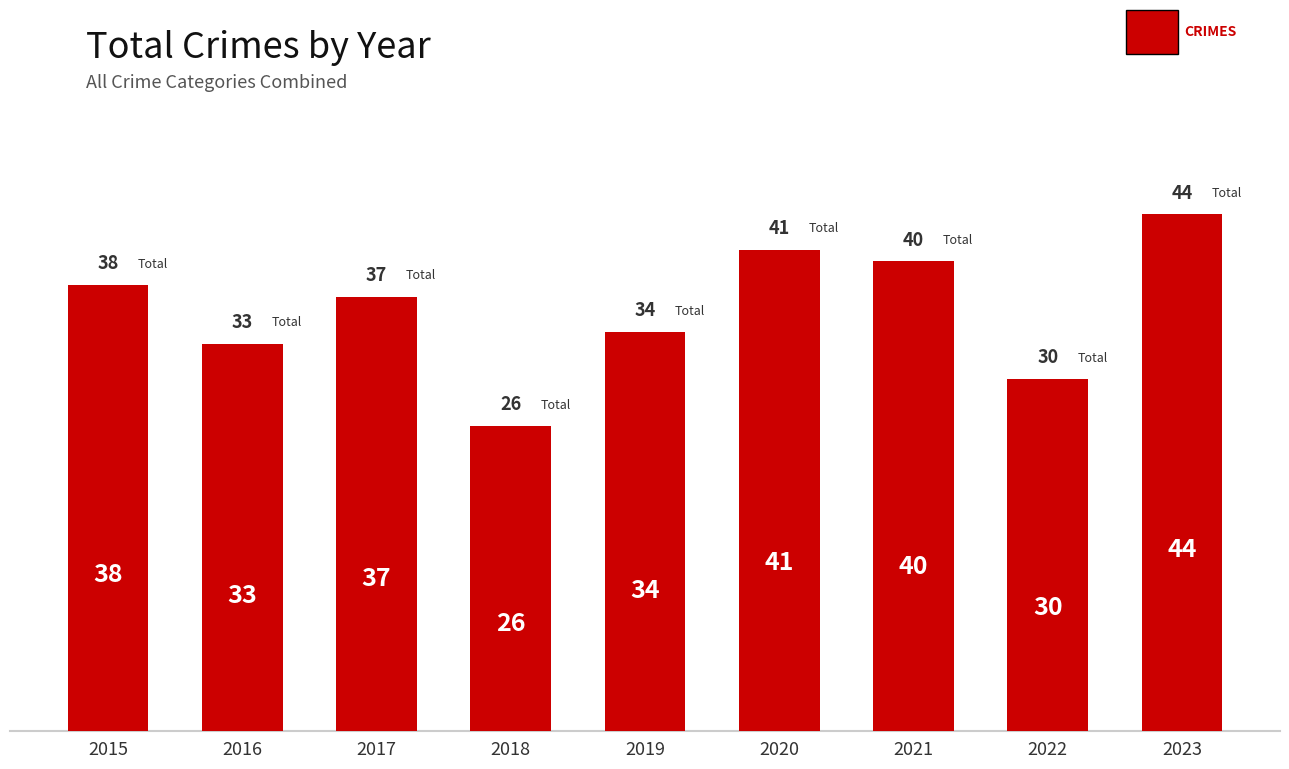

What is the difference between the maximum and minimum values?

18